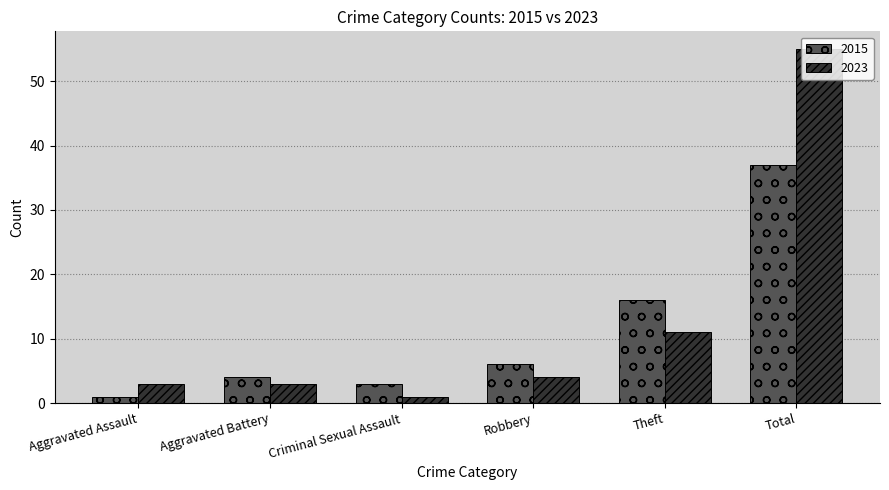

Read the 2015 value at Aggravated Battery.

4